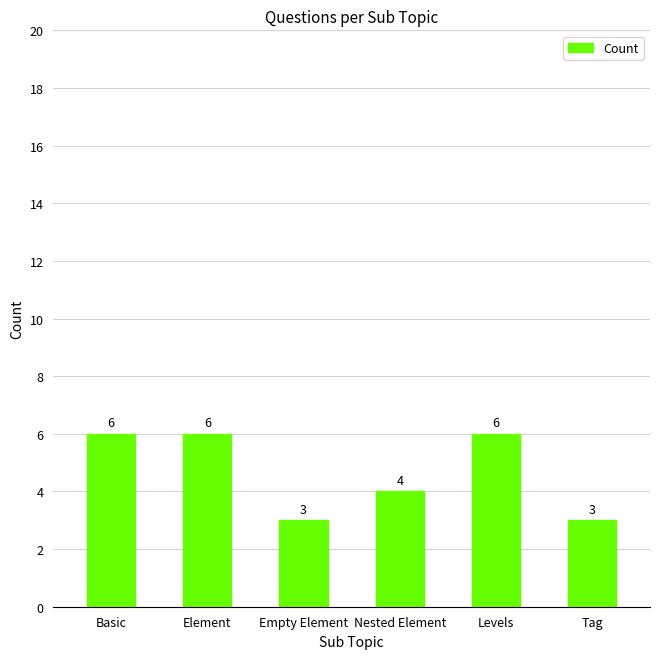

Reading left to right, extract all data points from this chart.

Basic=6	Element=6	Empty Element=3	Nested Element=4	Levels=6	Tag=3